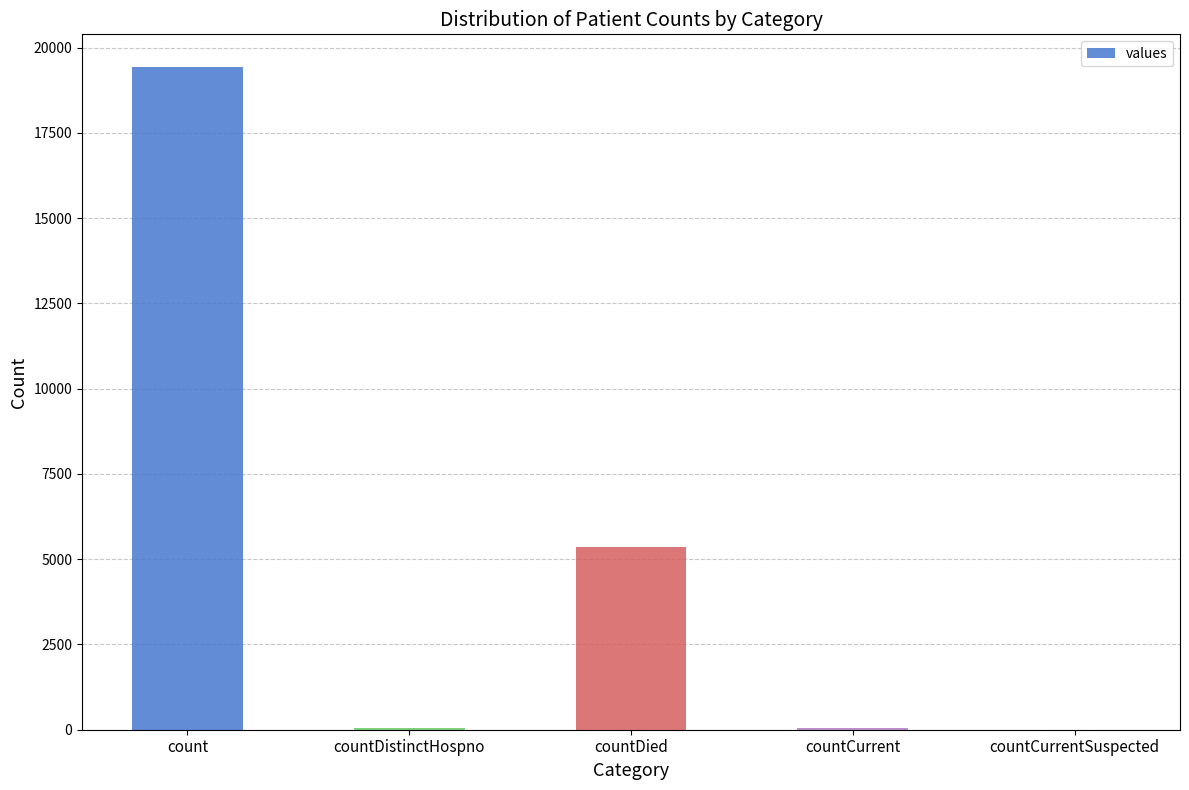

What is the sum of the values at countDied and countCurrentSuspected?

5357